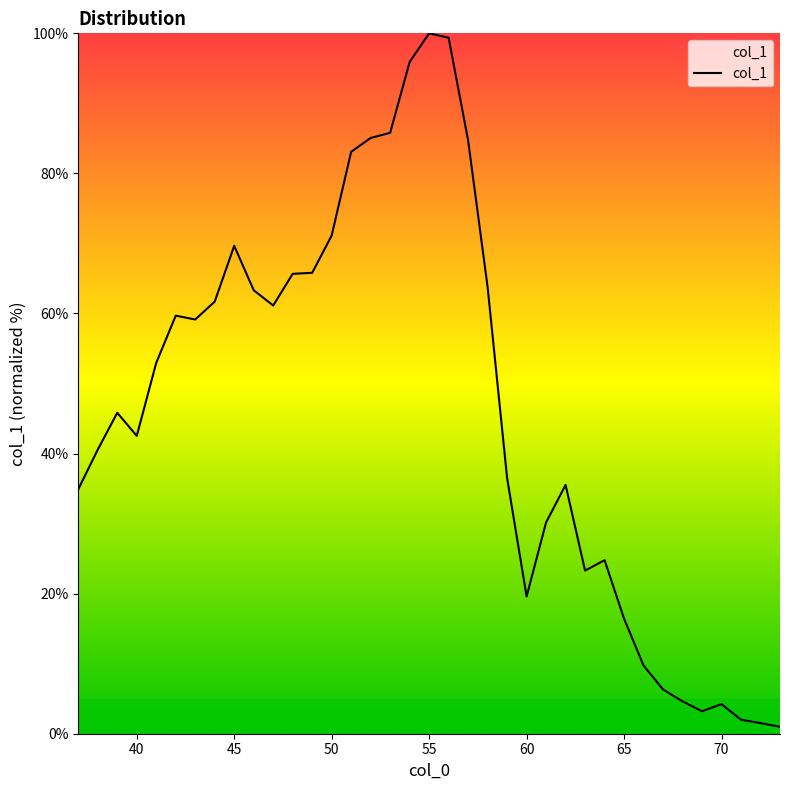

What is the greatest value displayed?

100.0